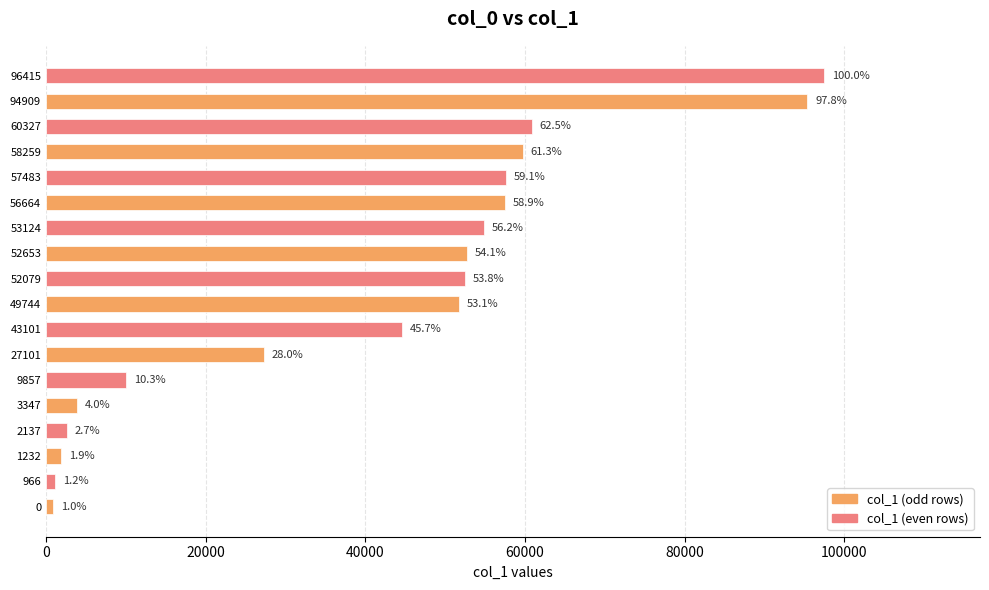

What is the minimum value shown in the chart?

932